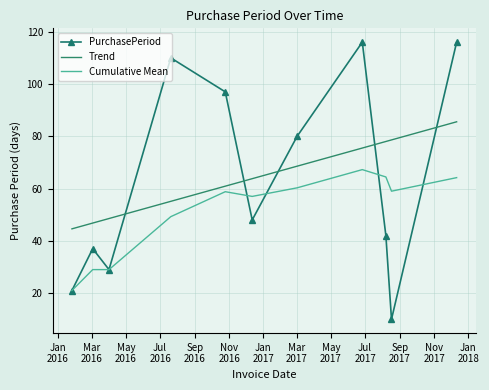

What are all the series names shown in the legend?

PurchasePeriod, Trend, Cumulative Mean